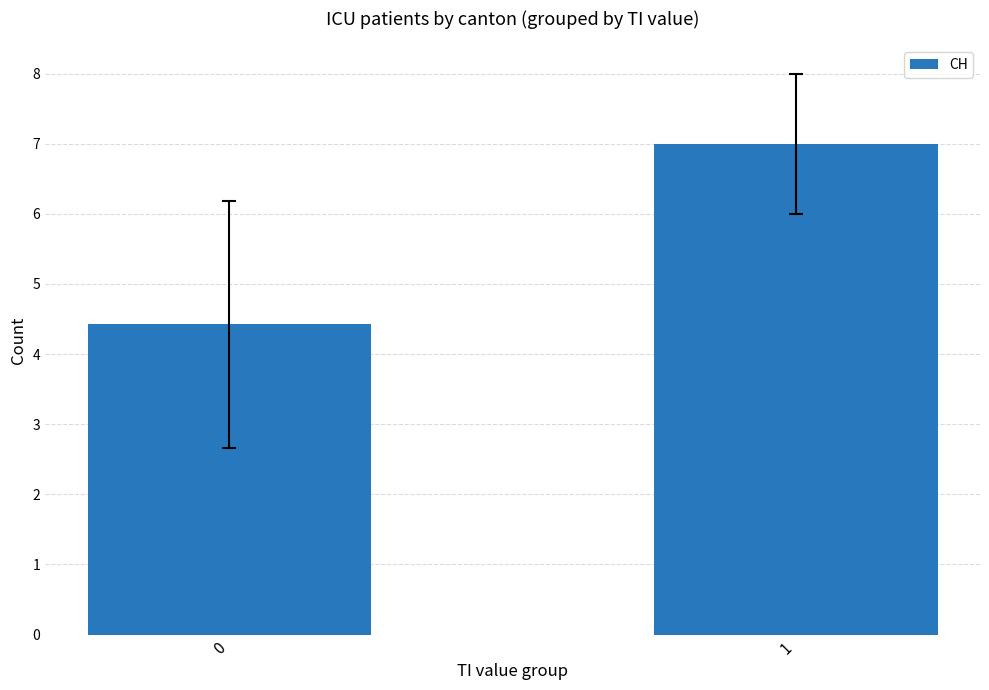

Approximately how many times larger is the value at 0 compared to 1?

0.6